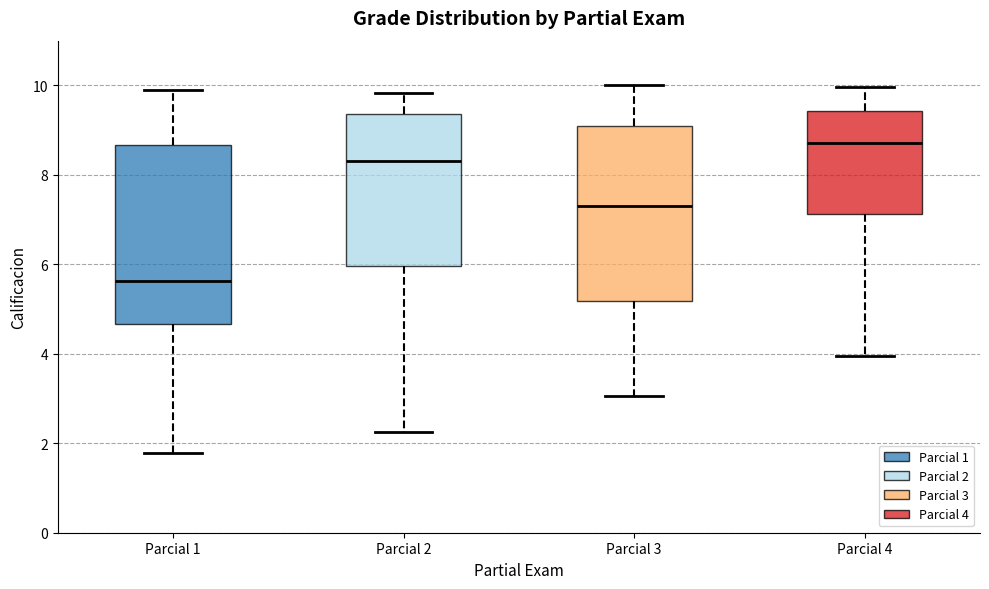

Where does the median line of the box for Parcial 1 sit on the y-axis? The values are not printed on the chart, so give them approximately, as read against the axis.

5.6